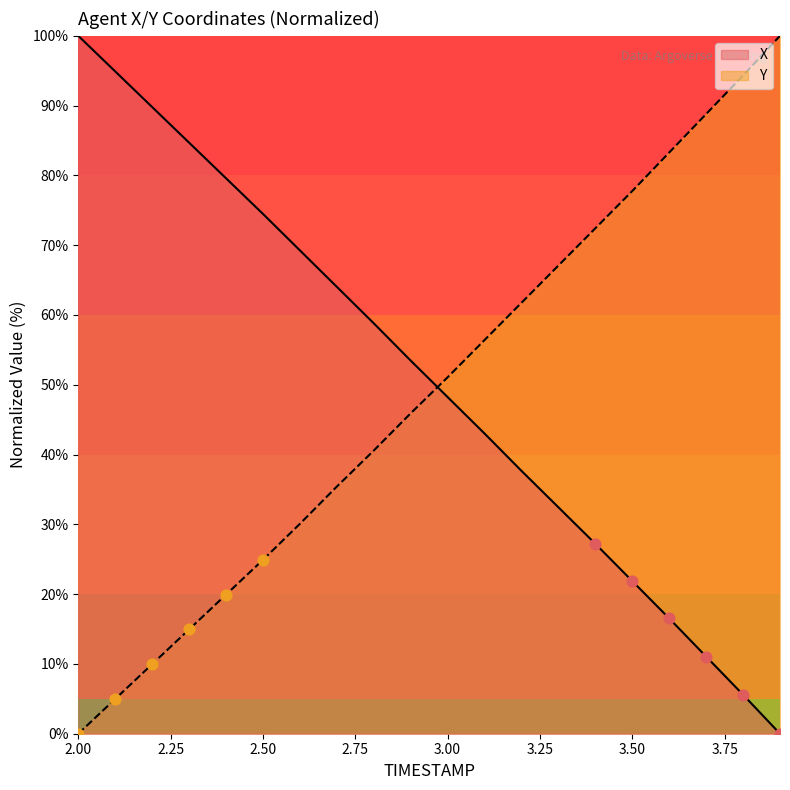

Is the value of X at 2.7 greater than the value of Y at 3.6?

No